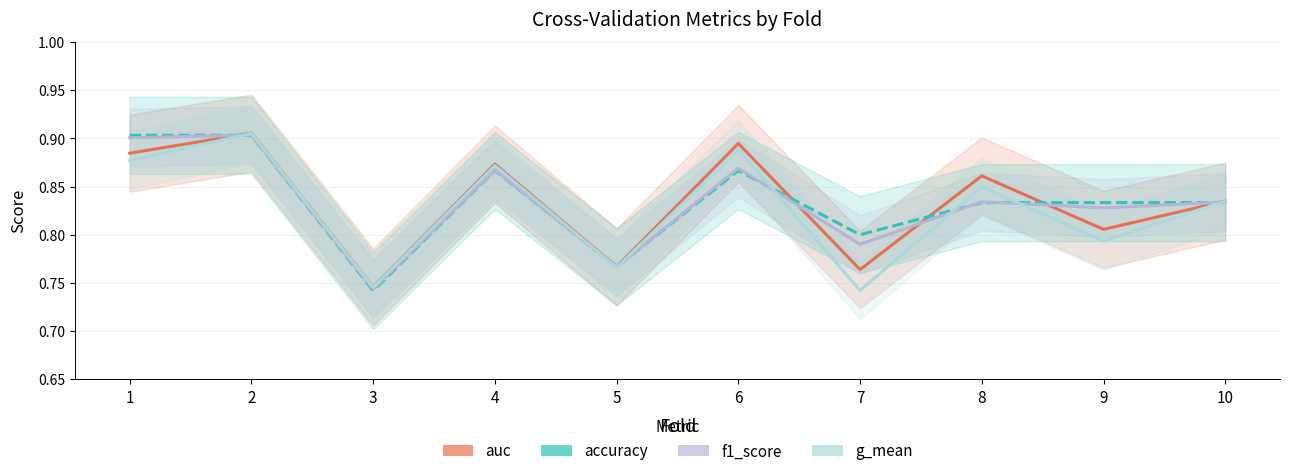

At 9, list the series in order from smallest to largest.

g_mean, auc, f1_score, accuracy